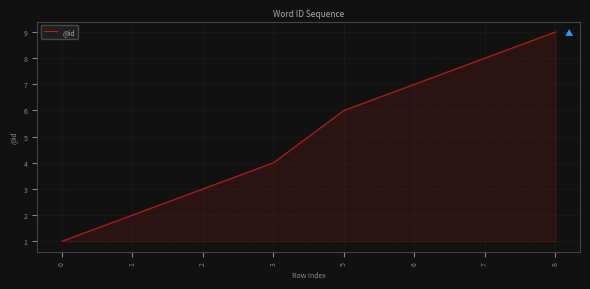

What is the greatest value displayed?

9